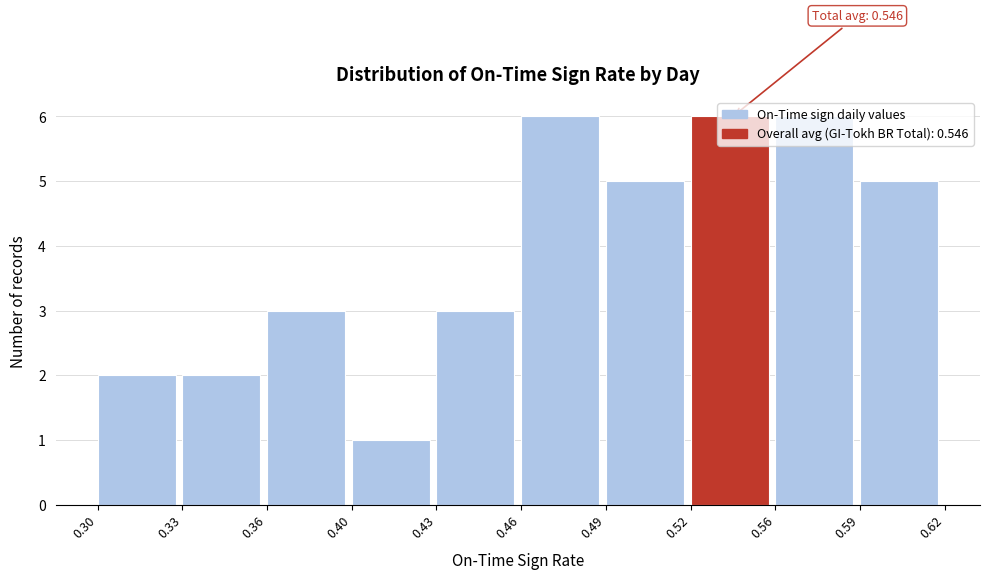

What is the change in value from 0.43 to 0.59?

+2